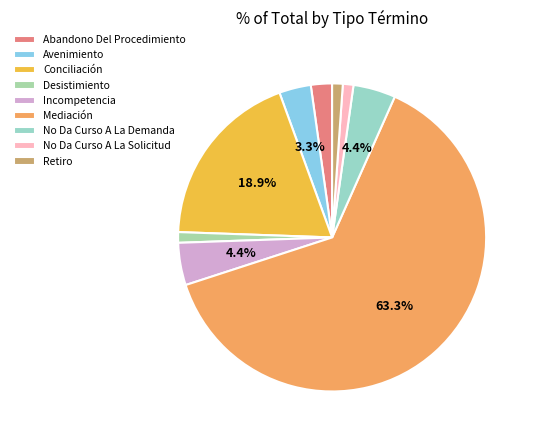

What is the ratio of the value at Abandono Del Procedimiento to the value at Desistimiento?

2.0